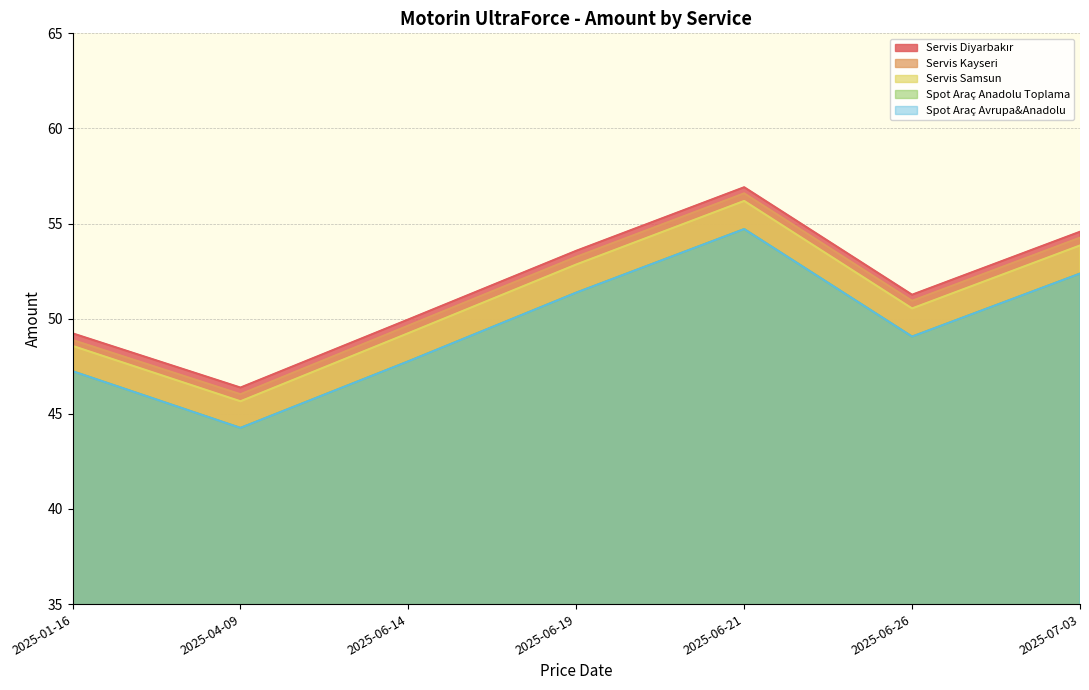

What is the maximum value for Servis Kayseri?

56.6